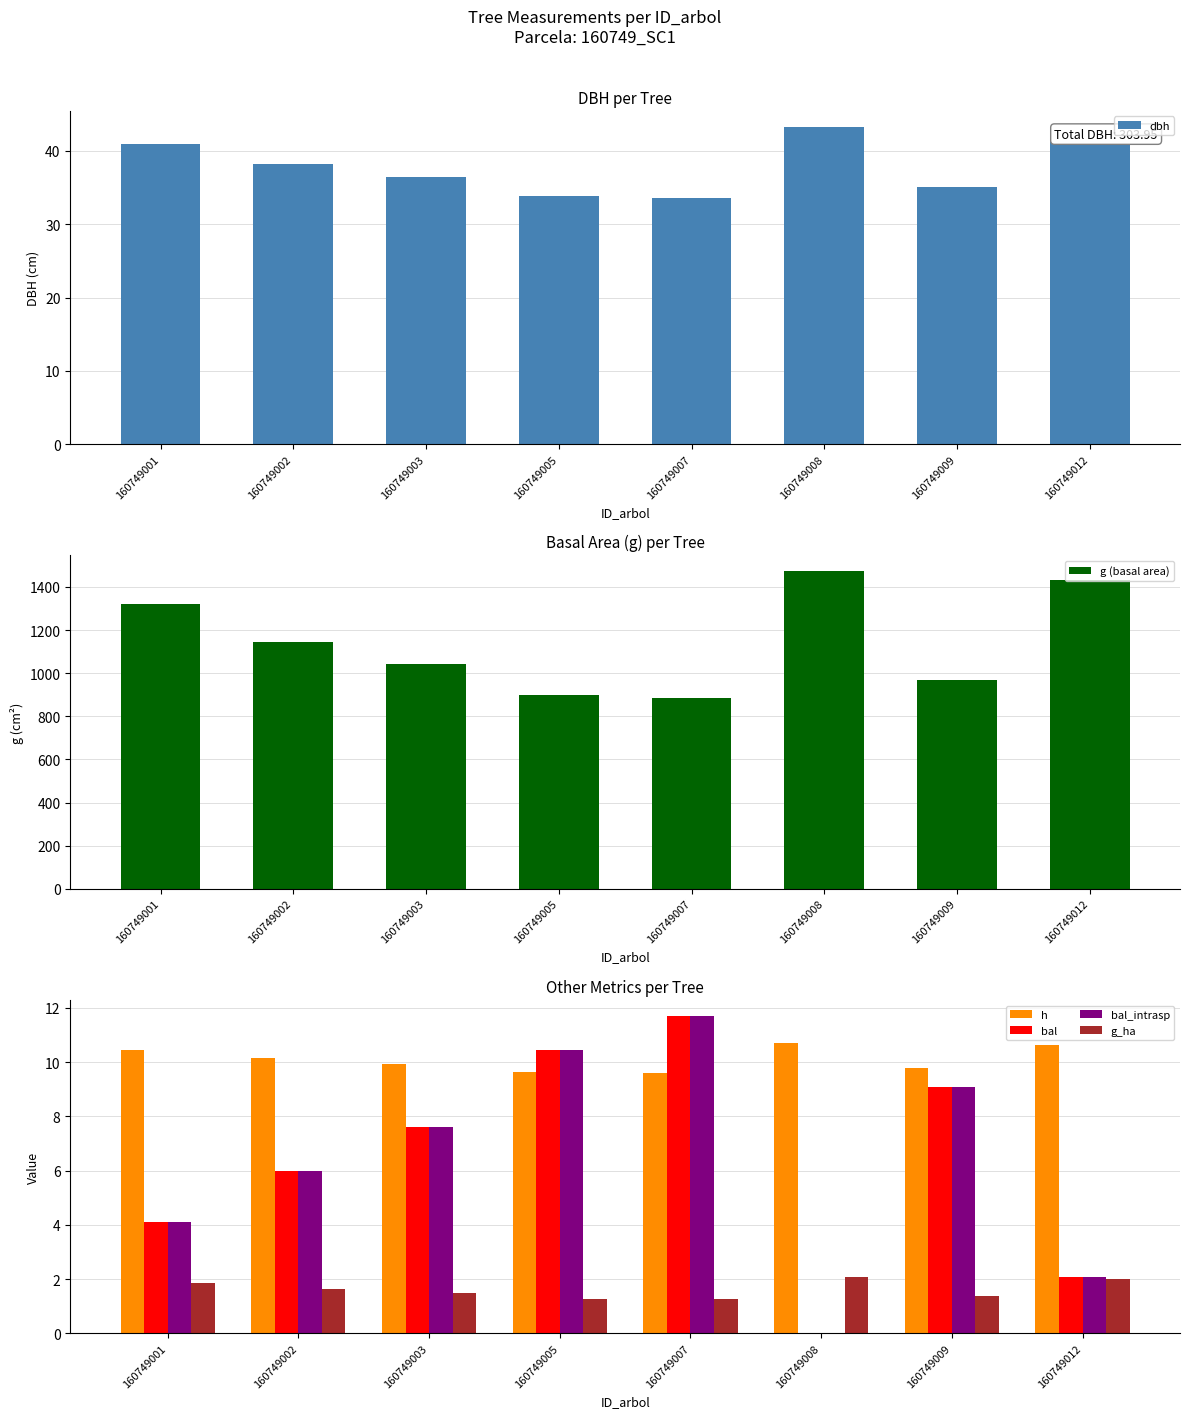

What is the value of the bal_intrasp bar at the 3rd from the left?

7.6